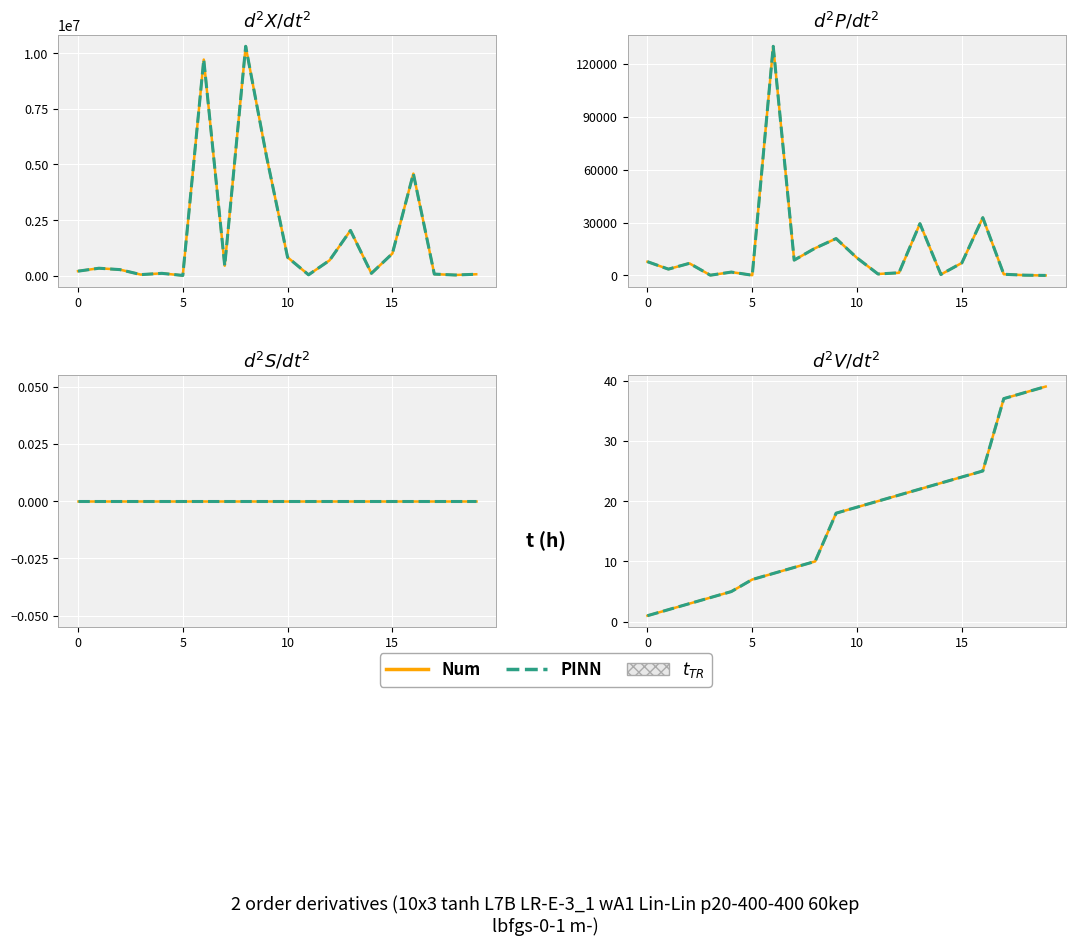

True or false: Num has a value of 1 at 0.

False